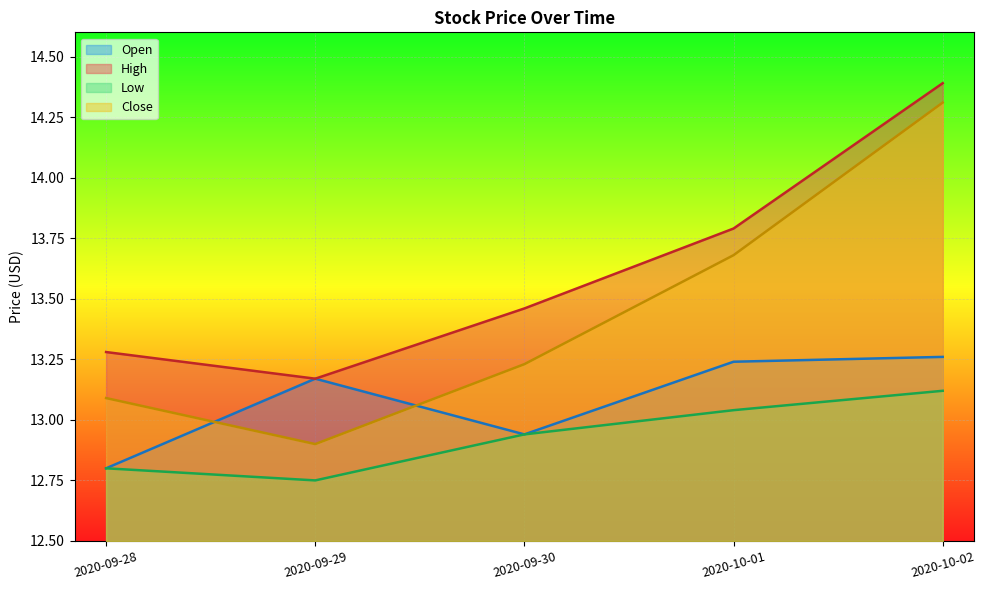

What is the label of the 2nd point from the left?

2020-09-29